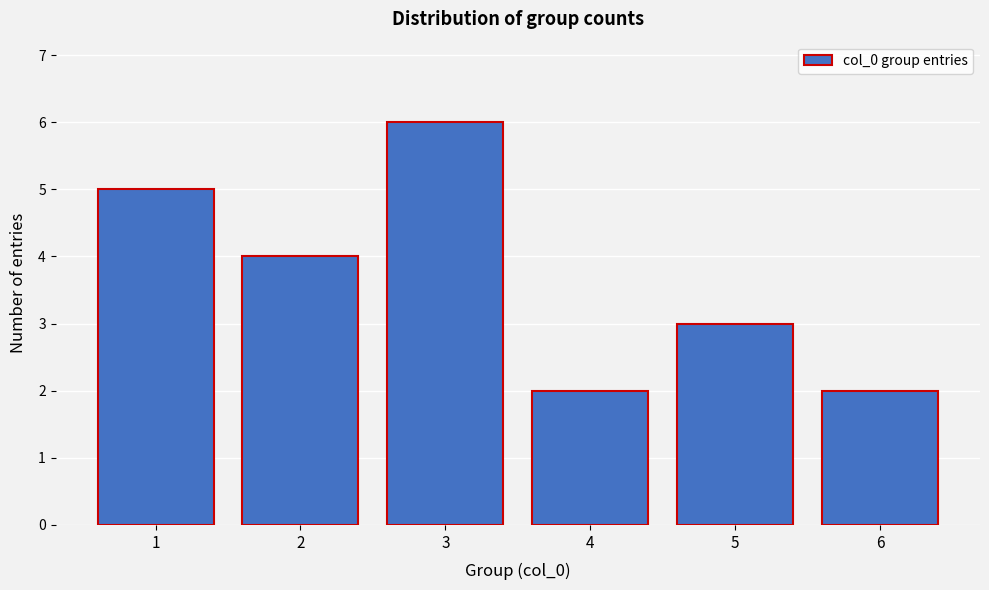

Reading left to right, transcribe this chart: for each bar, give the range it covers on the x-axis and its height. The values are not printed on the chart, so give them approximately, as read against the axis.

0.5 to 1.5: 5
1.5 to 2.5: 4
2.5 to 3.5: 6
3.5 to 4.5: 2
4.5 to 5.5: 3
5.5 to 6.5: 2